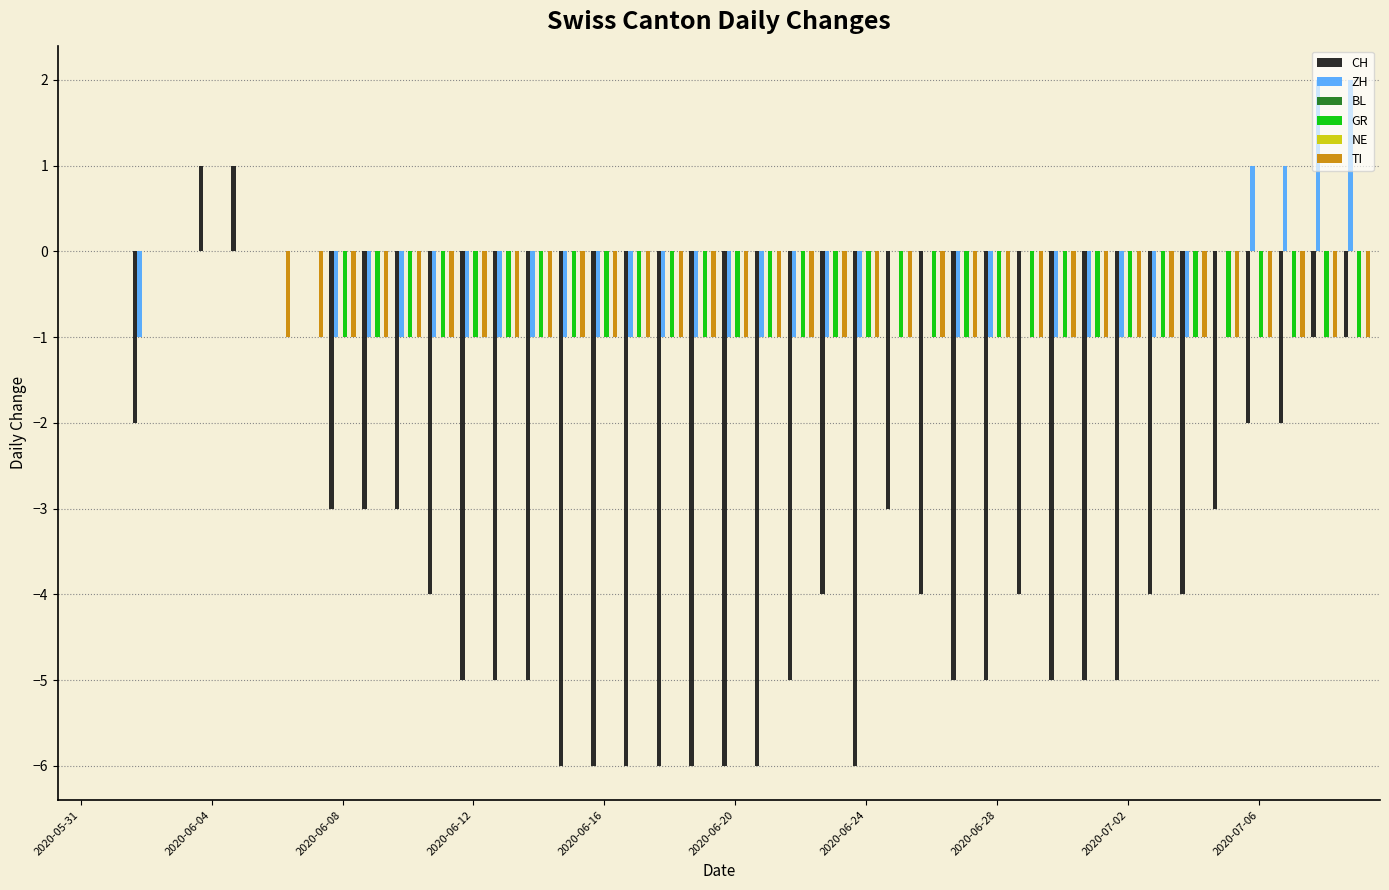

What are all the series names shown in the legend?

CH, ZH, BL, GR, NE, TI